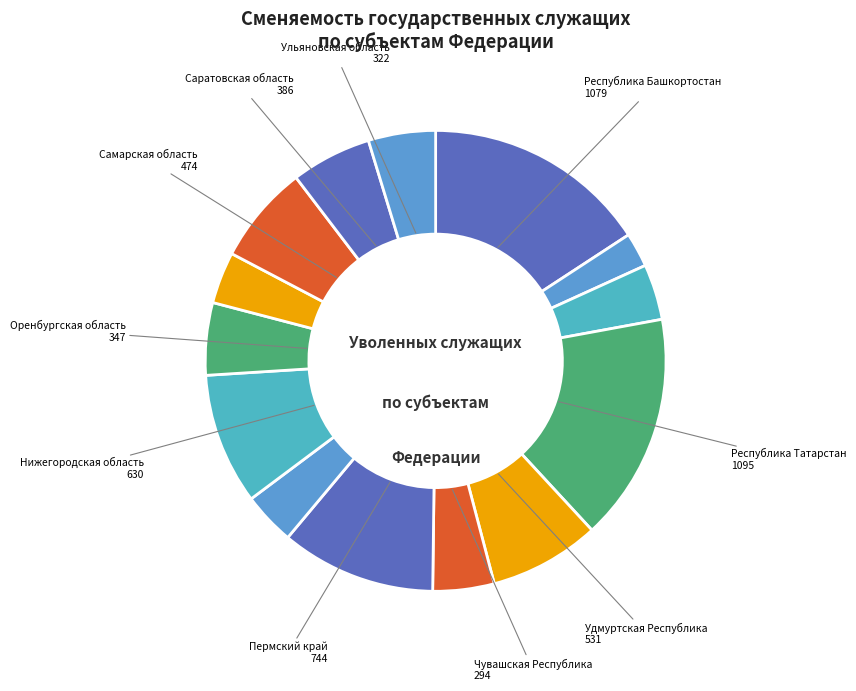

Count the number of slices in the pie.

14